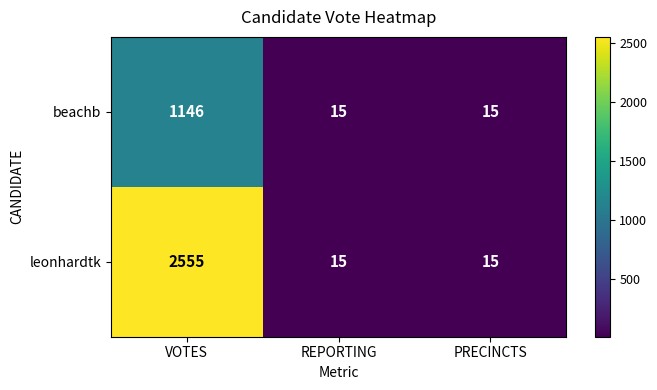

What is the lowest value of the leonhardtk series?

15